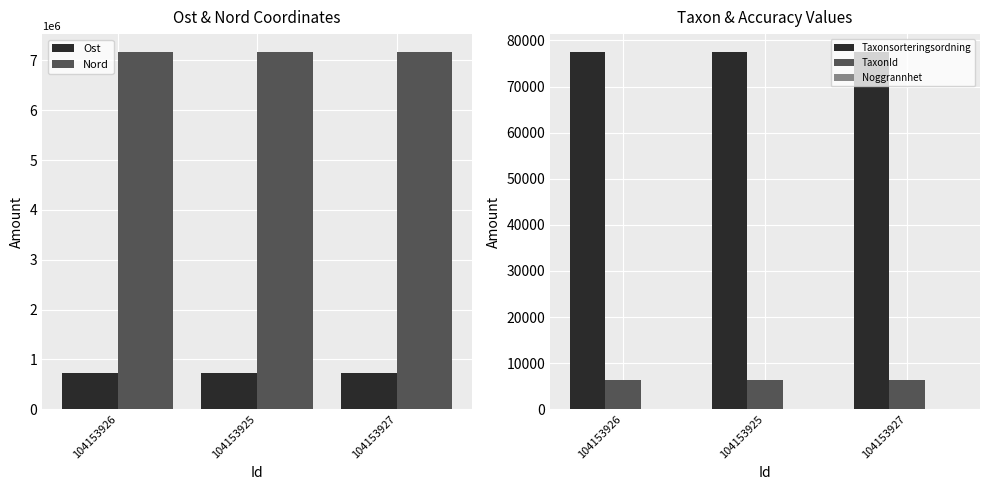

What is the difference between the highest and lowest values at 104153927?

7170252.6